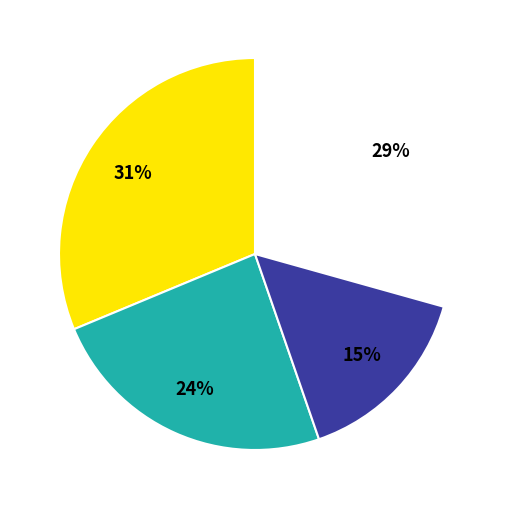

Does any single category account for the majority?

No